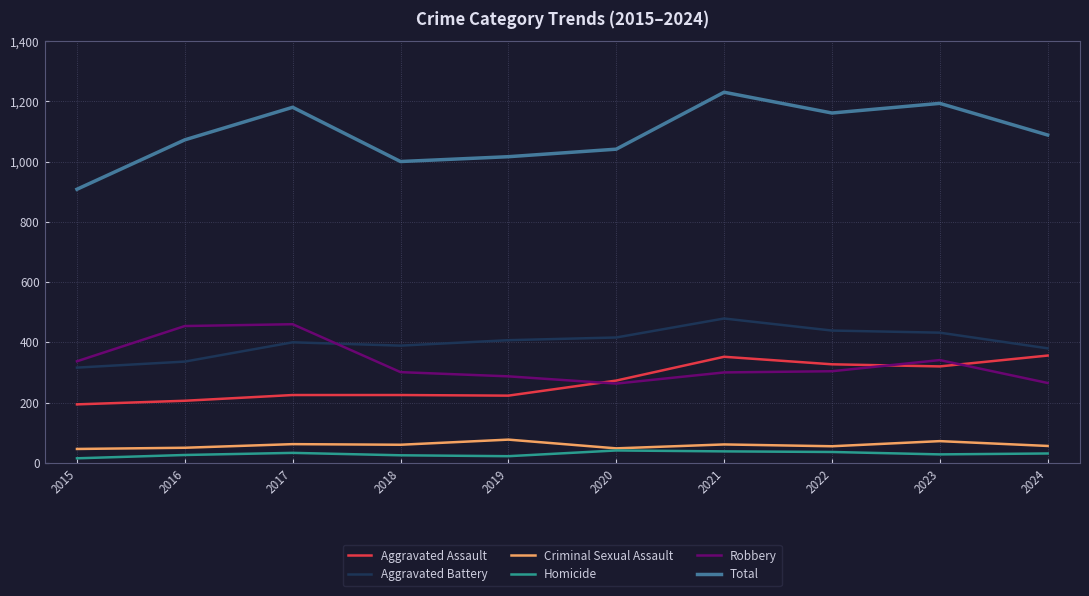

Is it true that Robbery equals 100 at 2022?

False